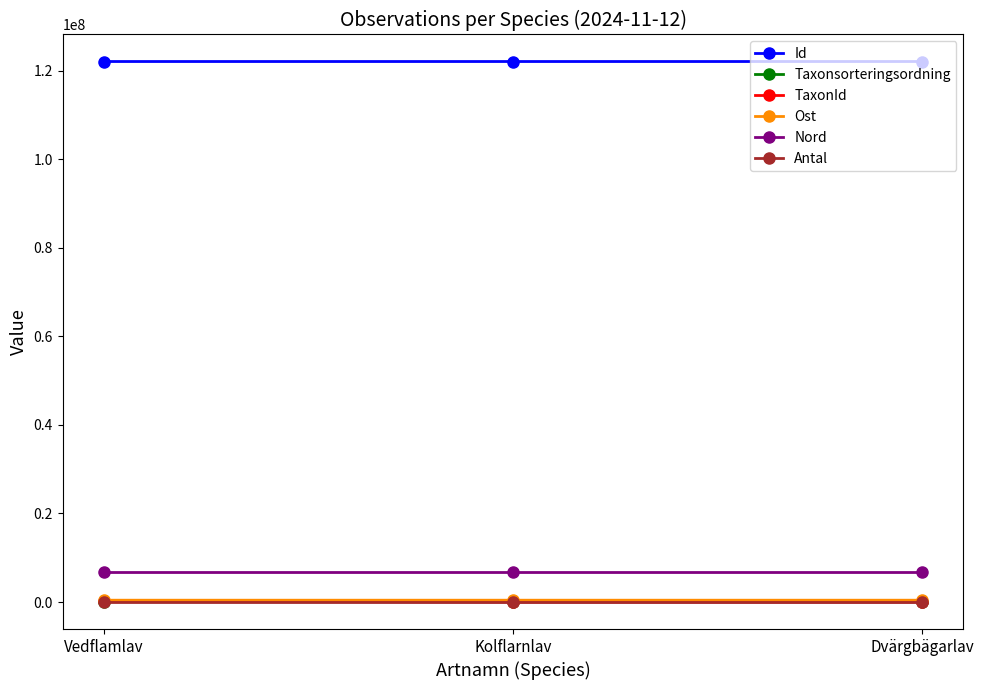

What is the label of the 3rd point from the right?

Vedflamlav